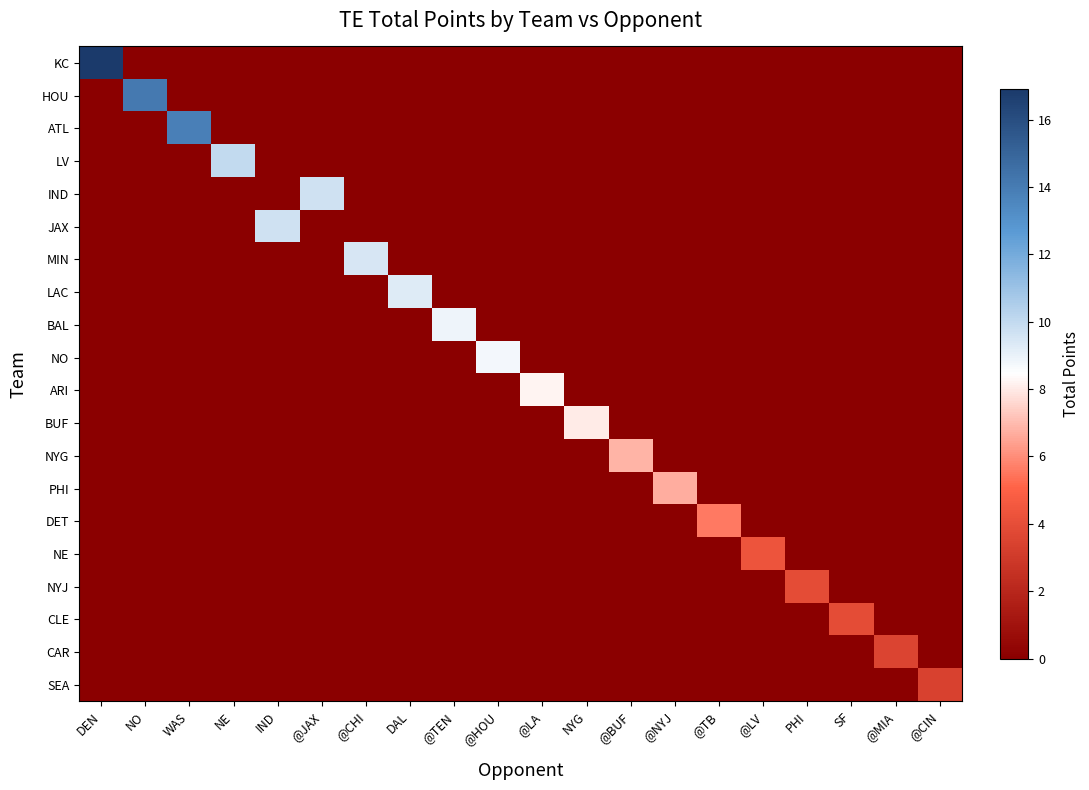

List the series in order of their peak value, highest first.

KC, HOU, ATL, LV, IND, JAX, MIN, LAC, BAL, NO, ARI, BUF, NYG, PHI, DET, NE, NYJ, CLE, CAR, SEA